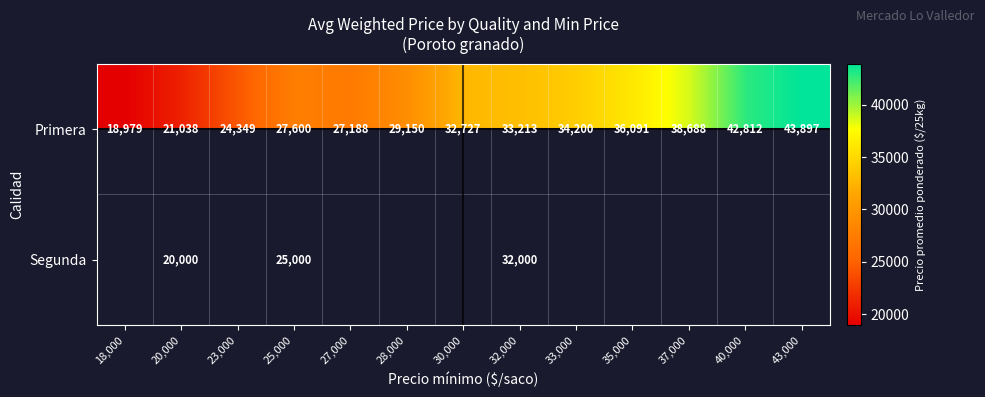

Is the value of Segunda at 25,000 greater than the value of Primera at 20,000?

Yes